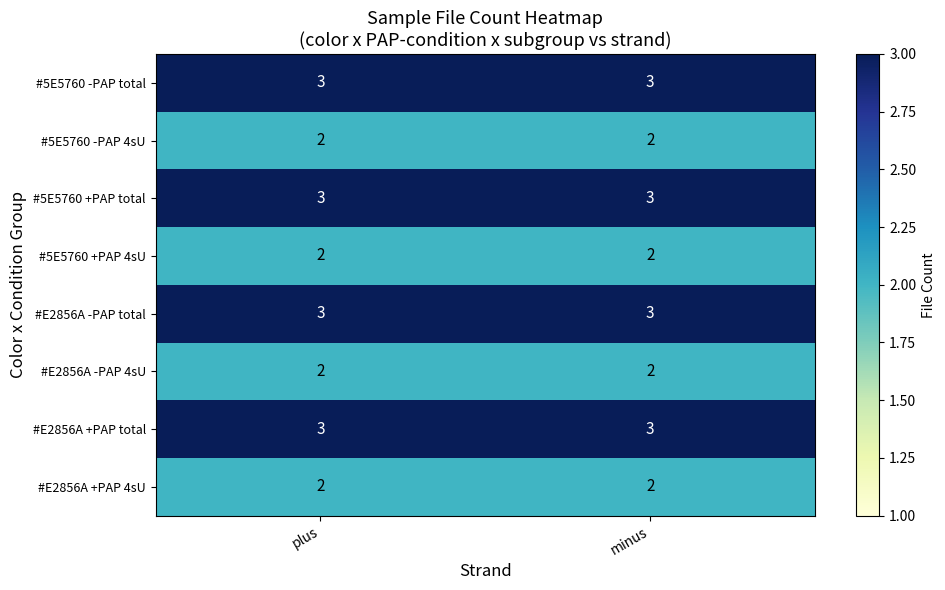

What is the greatest value displayed?

3